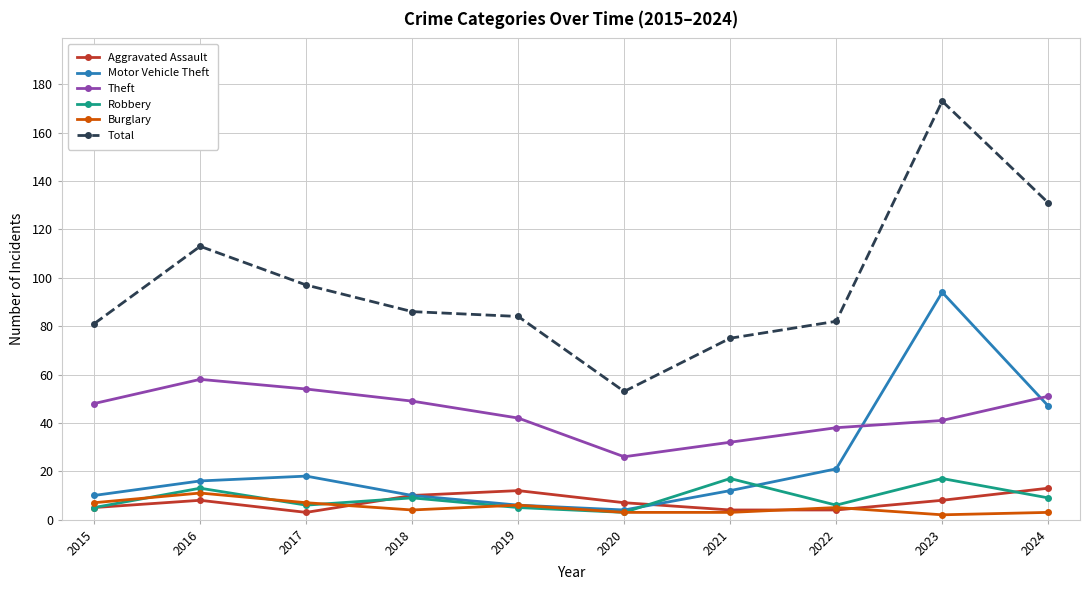

What is the average value of the Burglary series?

5